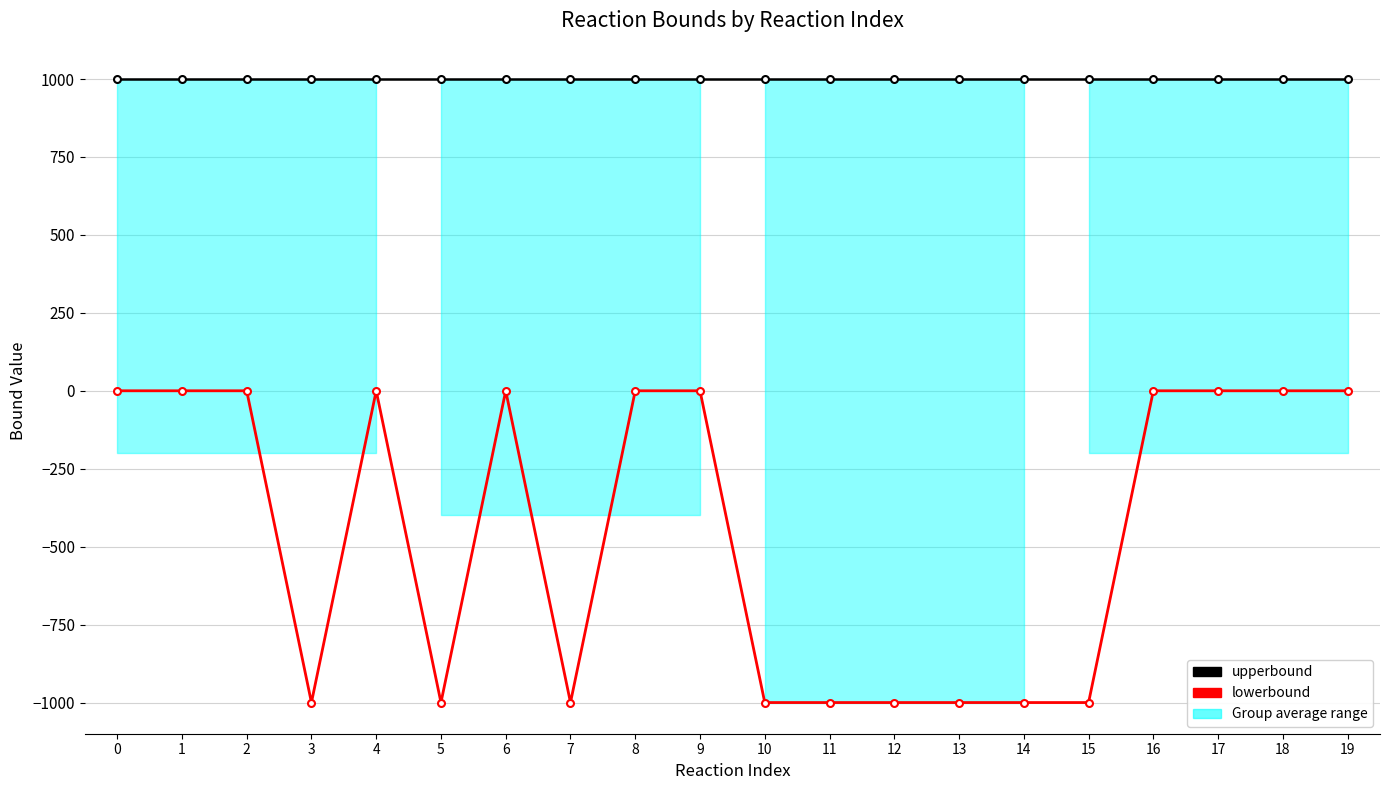

List the series in order of their peak value, highest first.

upperbound, lowerbound